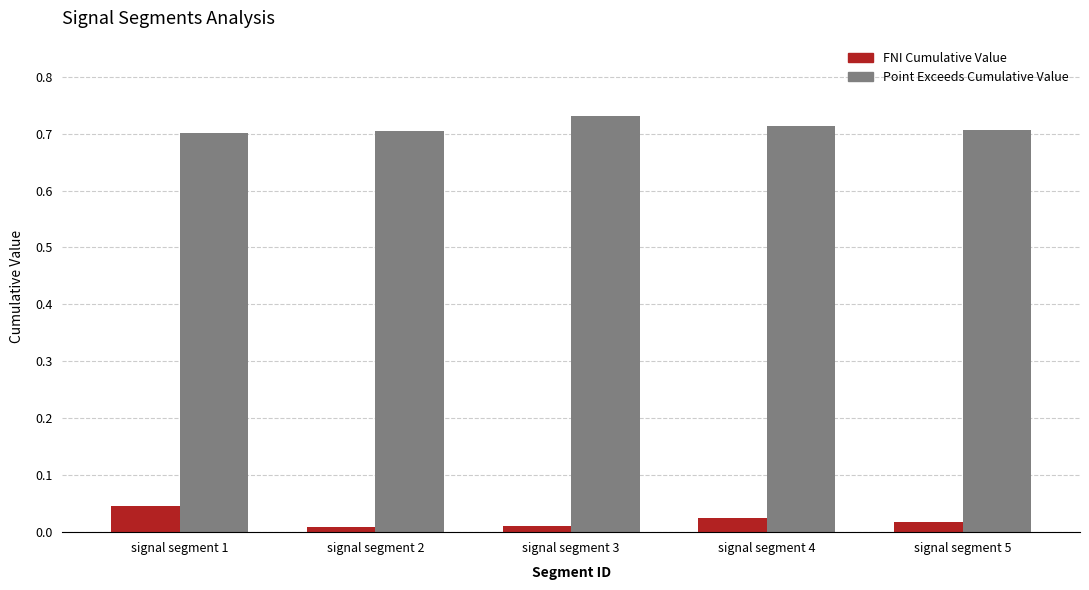

Which category has the highest value across all series?

signal segment 3